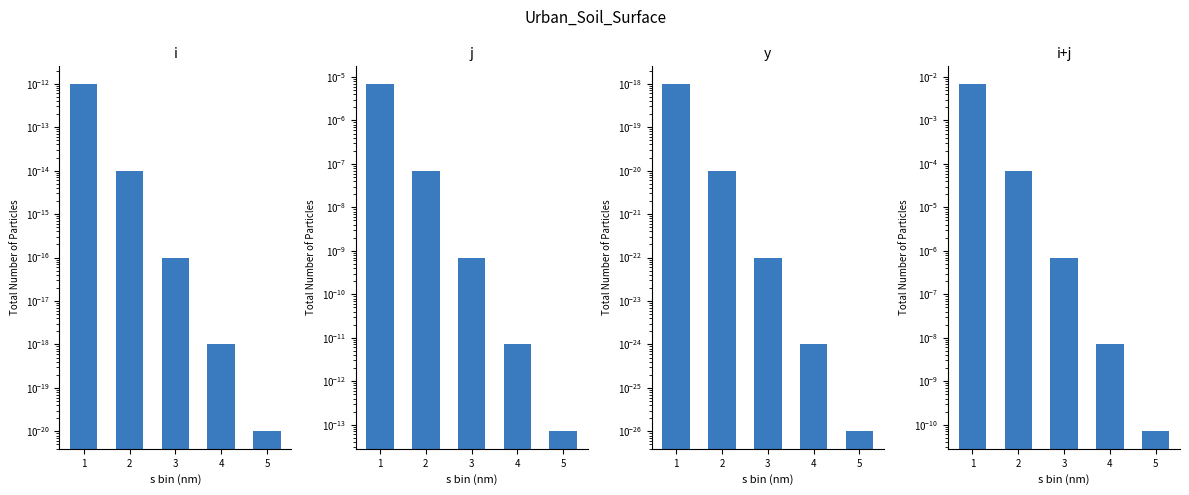

At which category is the sum across all series the highest?

1